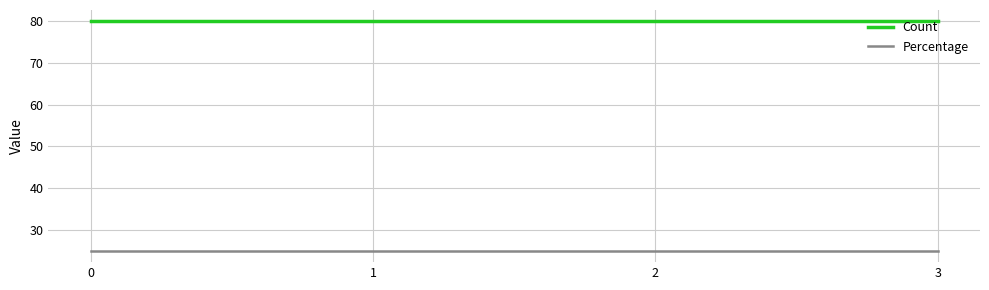

Reading left to right, what are all the values shown in this chart?

Count: 80	80	80	80
Percentage: 25	25	25	25